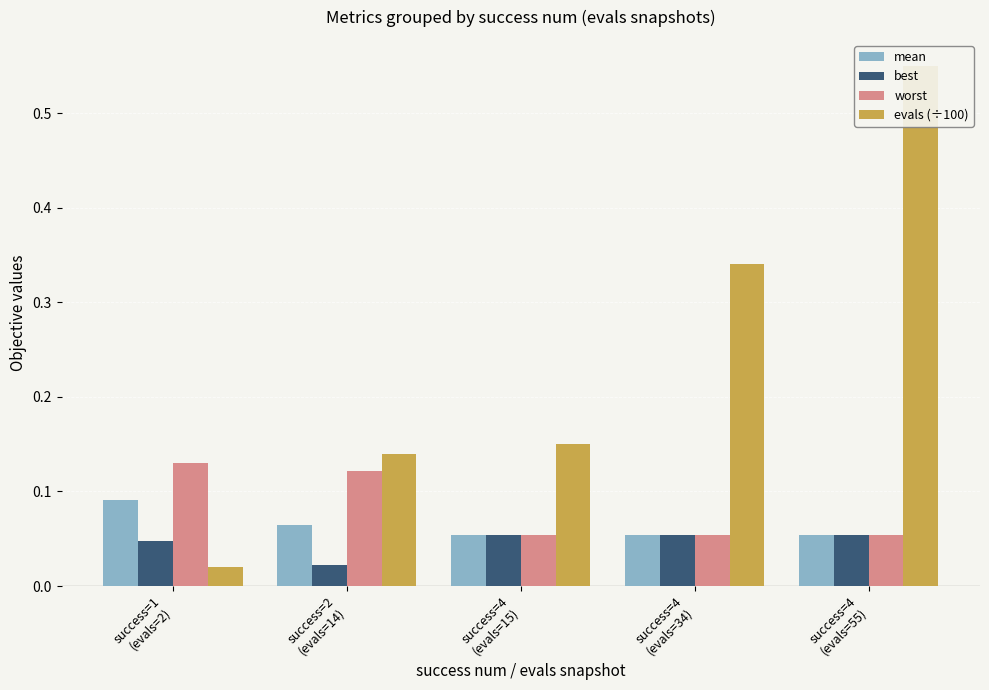

What is the difference between the maximum and minimum values in the worst series?

0.1